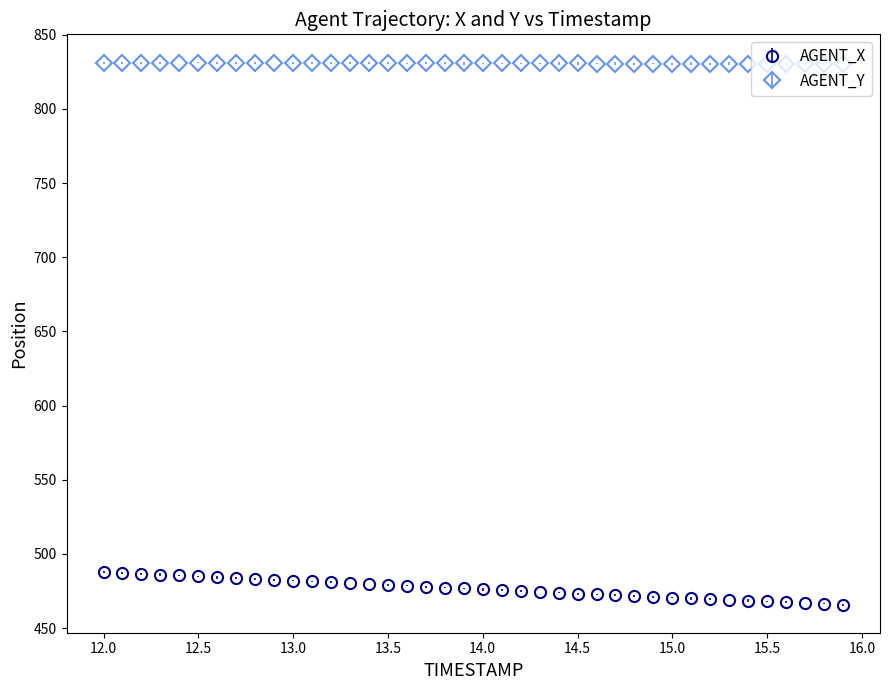

Which series has the largest total across all categories?

AGENT_Y